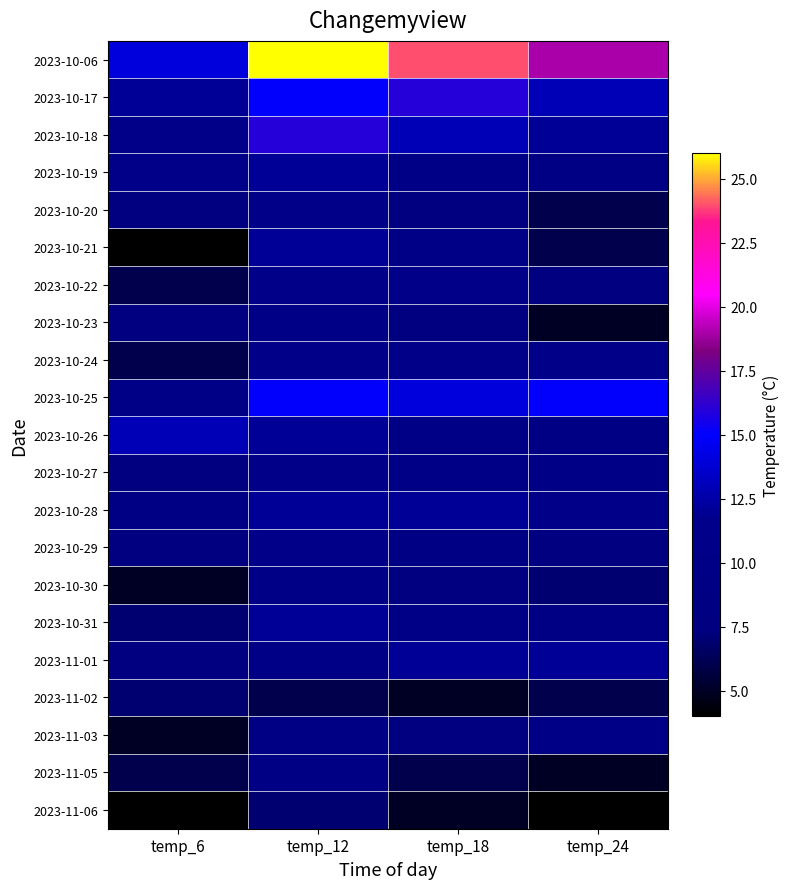

Which series has the widest spread of values?

2023-10-06